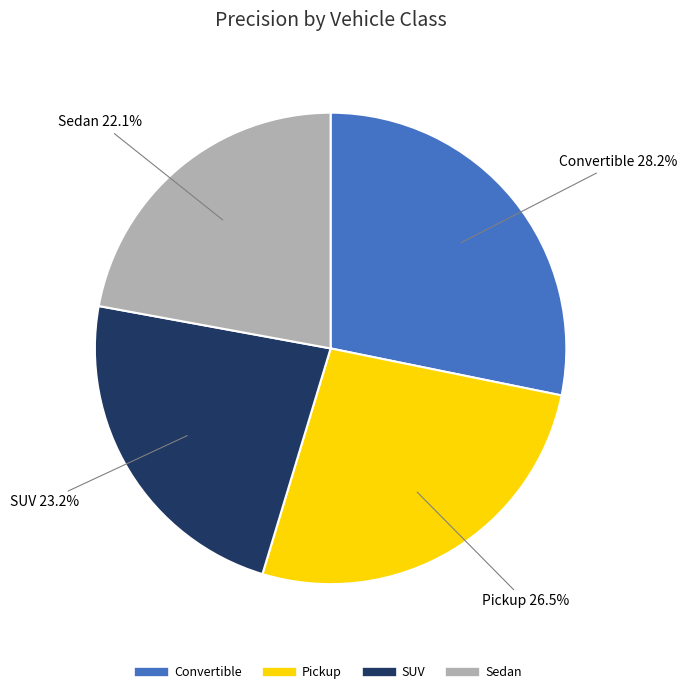

What is the largest slice in the pie chart?

Convertible